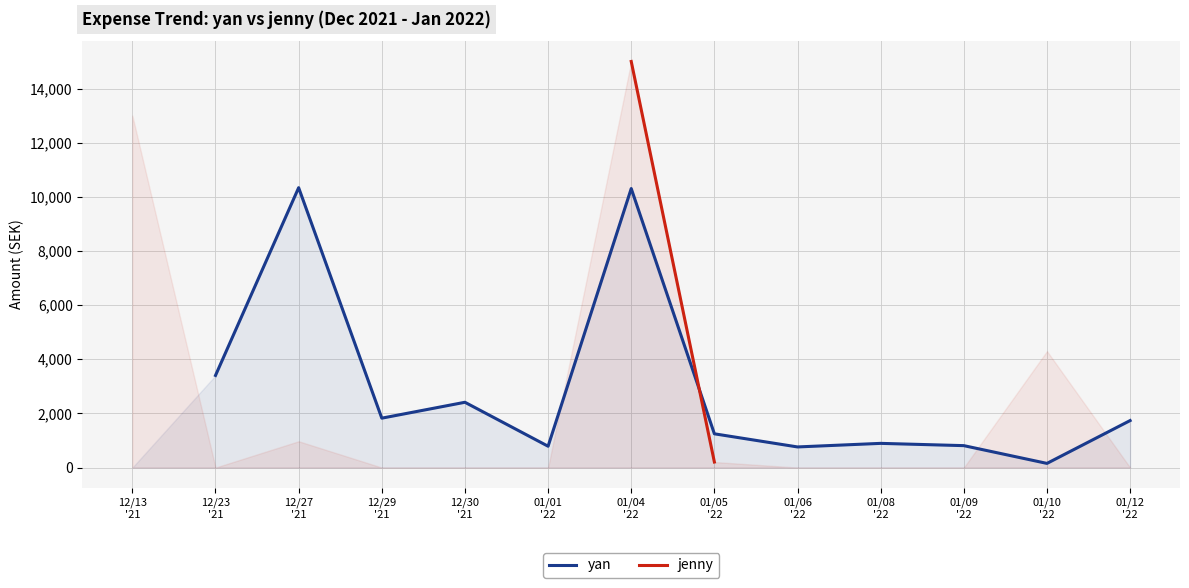

How many lines are shown in the chart?

2